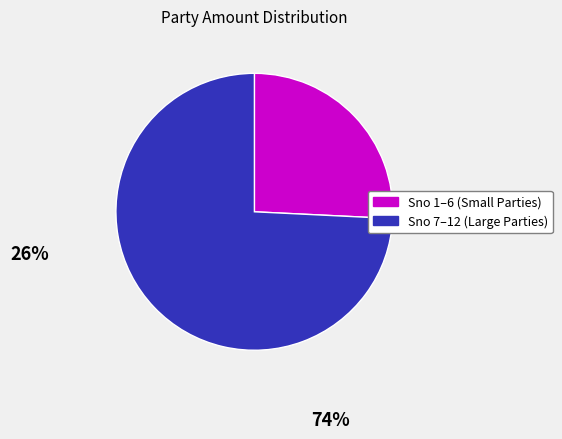

Does any single category account for the majority?

Yes